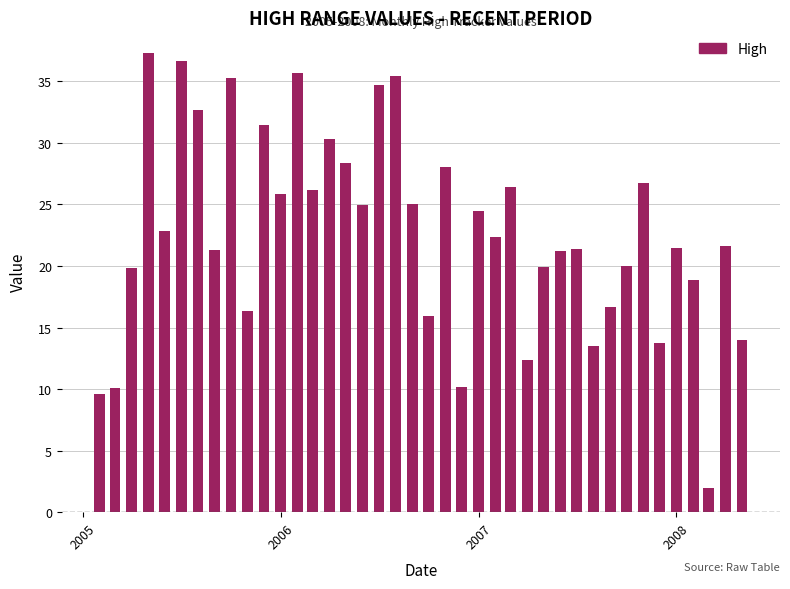

Count the number of categories in the chart.

40